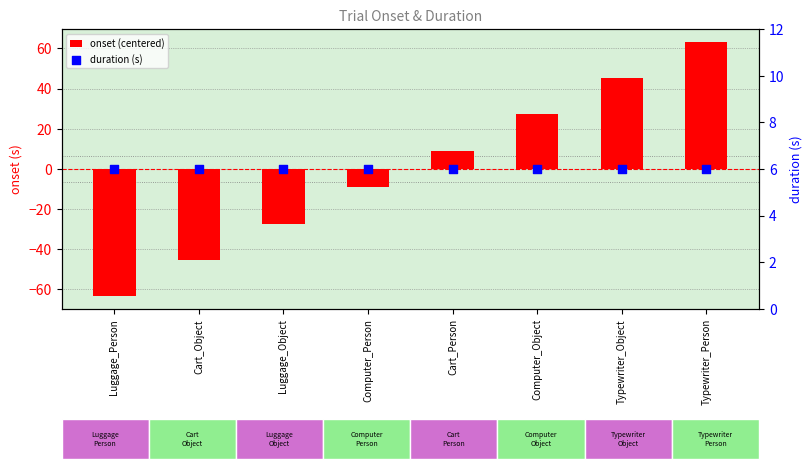

At which category is the sum across all series the highest?

Typewriter_Person